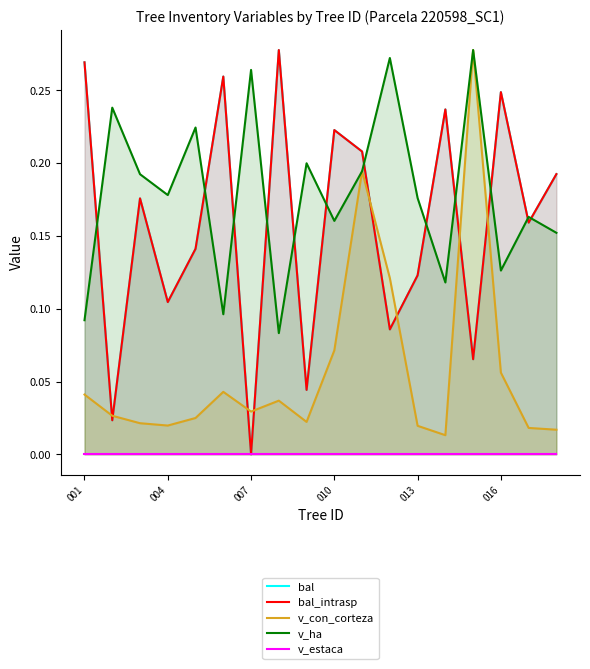

What is the average value of the bal_intrasp series?

0.2